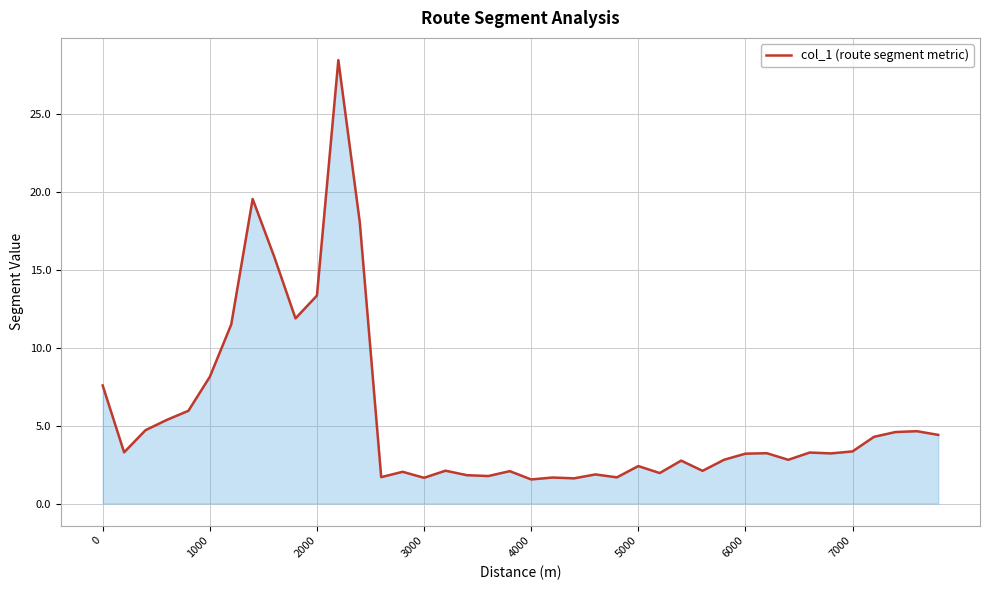

What is the minimum value shown in the chart?

1.5